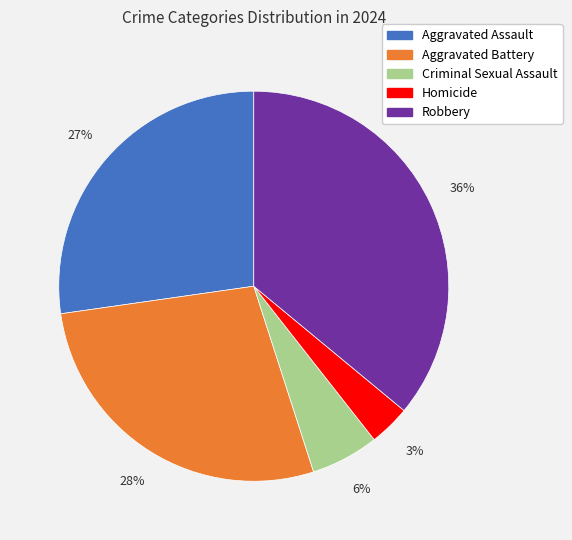

True or false: Criminal Sexual Assault accounts for 6% of the total.

True